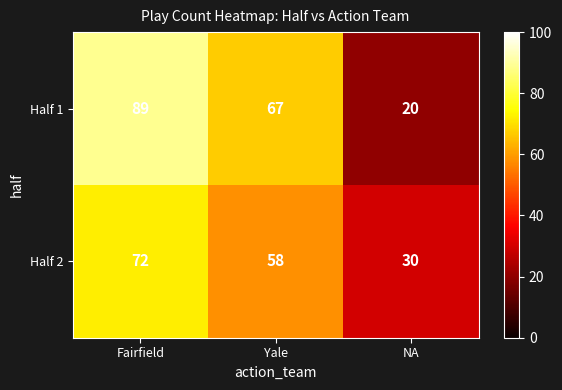

What is the average value of the Half 2 series?

53